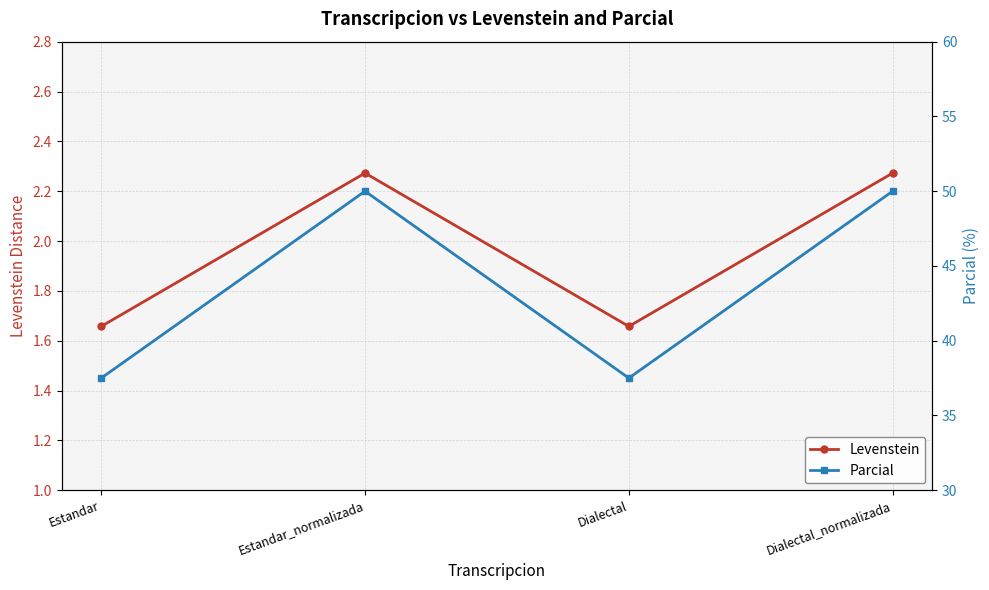

Count the number of data series in this chart.

2